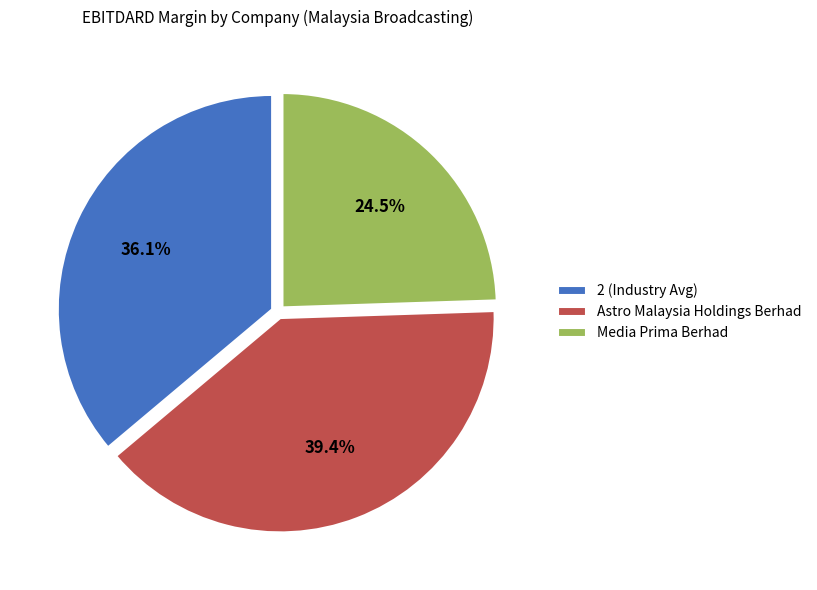

Which category has the biggest portion of the pie?

Astro Malaysia Holdings Berhad